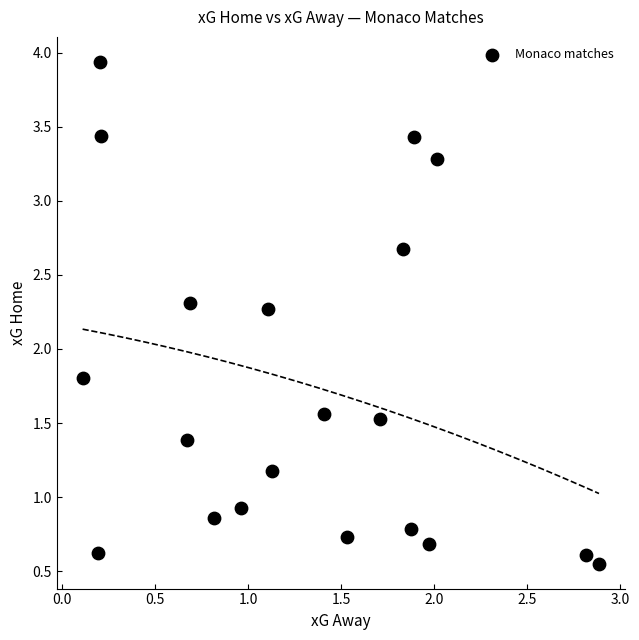

What Y value in the scatter plot is closest to 2?

1.8